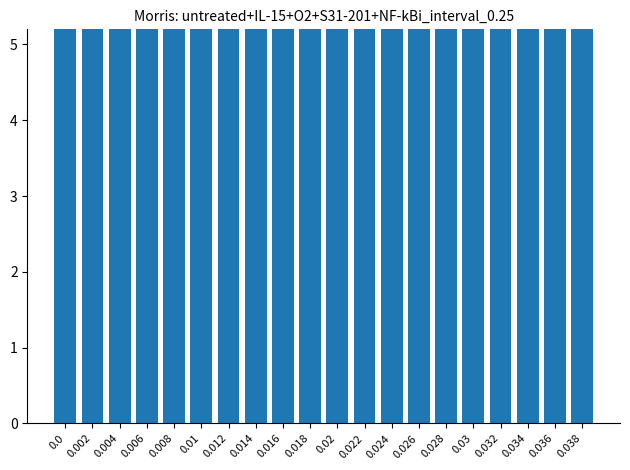

Rank the categories by value from lowest to highest.

0.002, 0.004, 0.006, 0.008, 0.01, 0.012, 0.026, 0.028, 0.014, 0.03, 0.016, 0.018, 0.032, 0.034, 0.02, 0.022, 0.024, 0.036, 0.038, 0.0